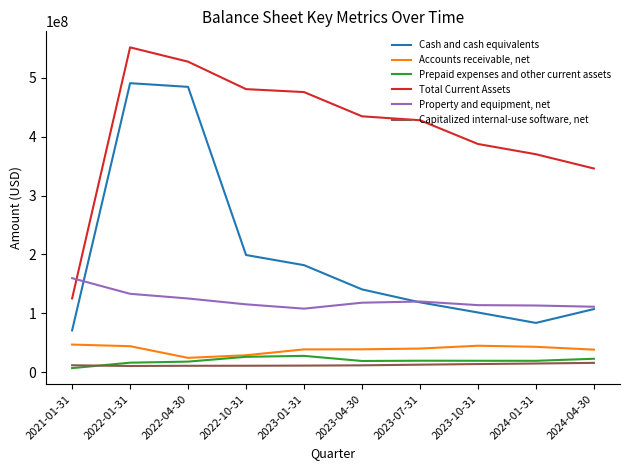

True or false: Total Current Assets and Capitalized internal-use software, net intersect in this chart.

False